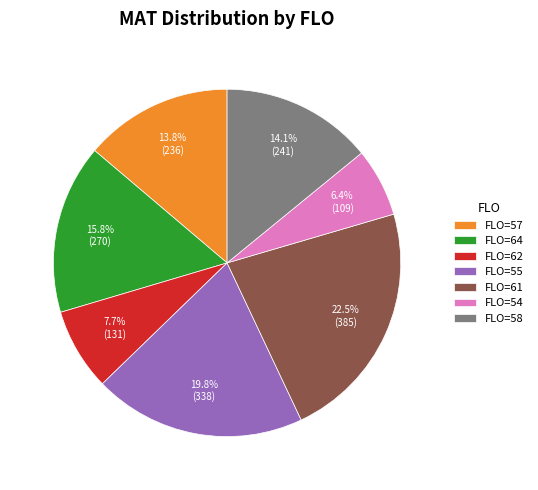

Which category has the smallest portion of the pie?

FLO=54